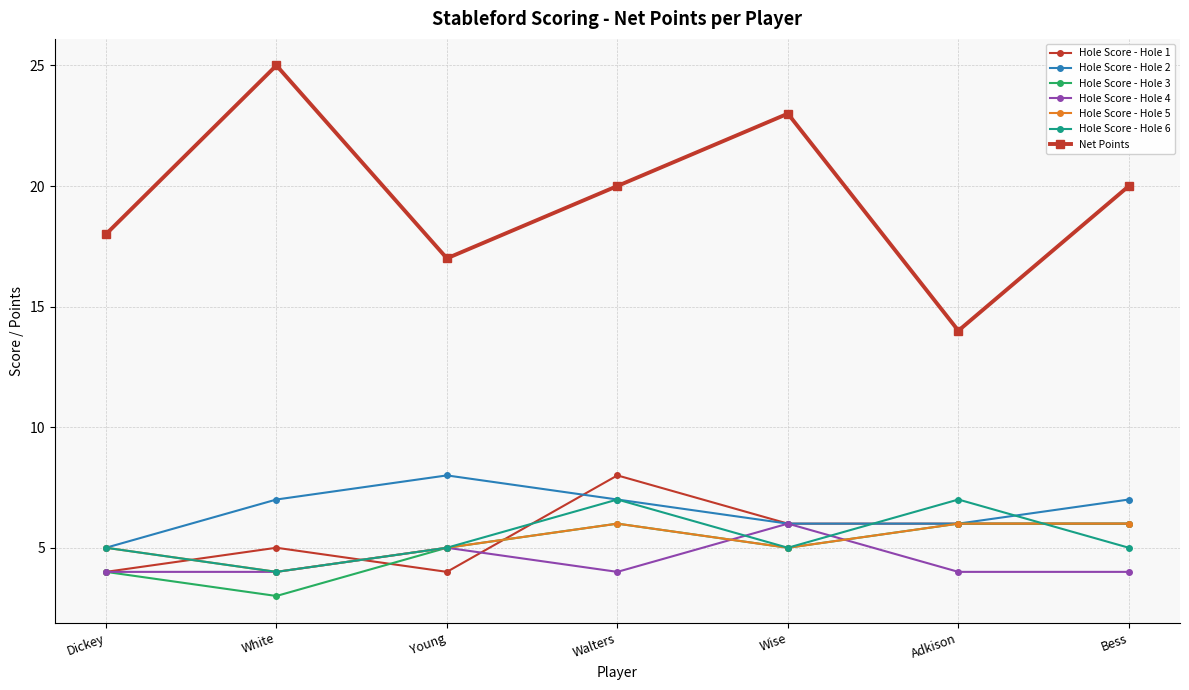

What are all the series names shown in the legend?

Hole Score - Hole 1, Hole Score - Hole 2, Hole Score - Hole 3, Hole Score - Hole 4, Hole Score - Hole 5, Hole Score - Hole 6, Net Points